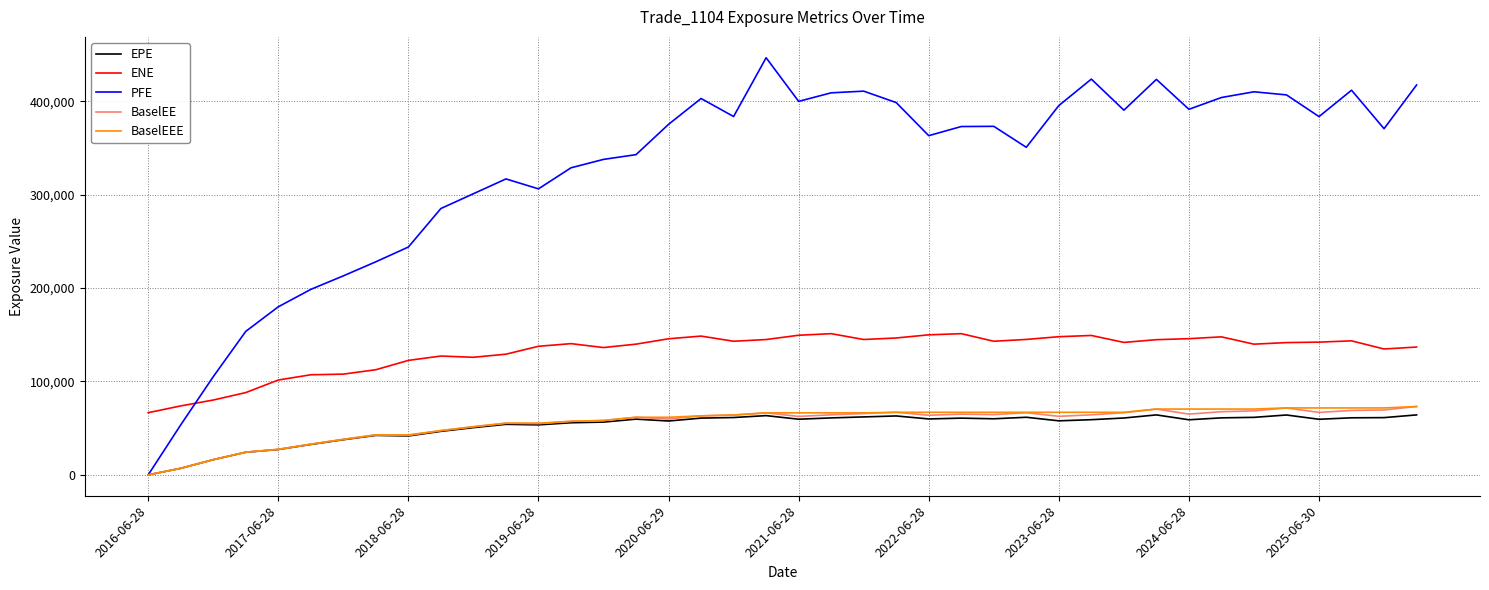

At how many categories does at least one series exceed 311493?

28